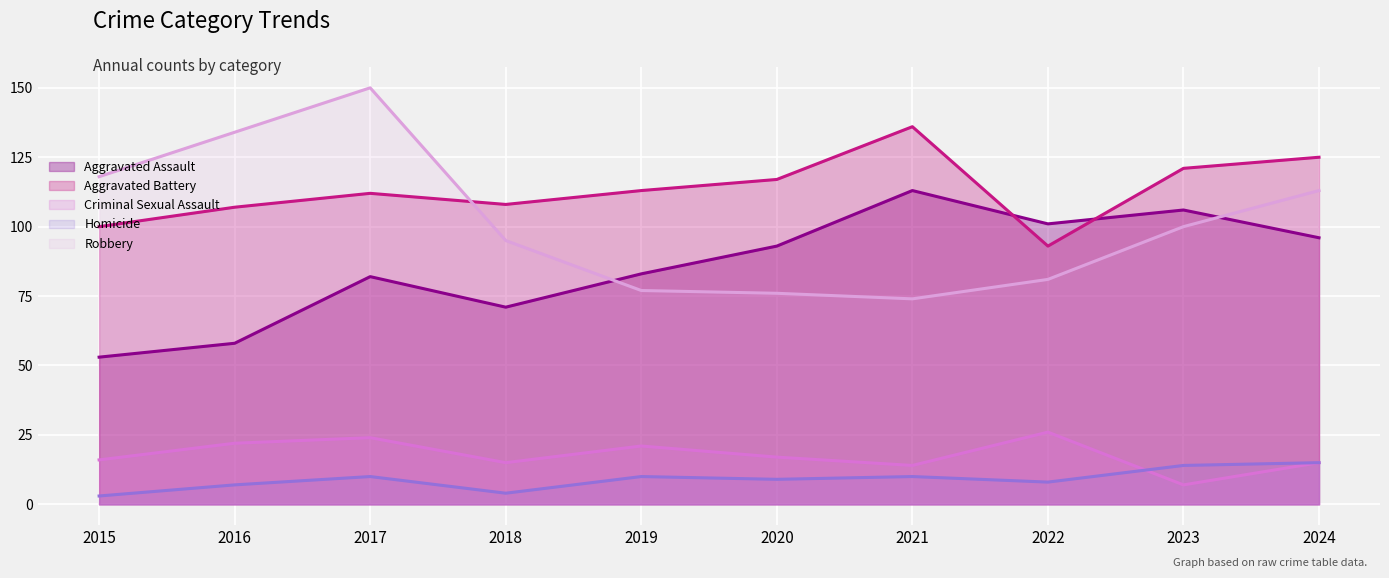

Does the chart display data point markers on the line(s)?

No